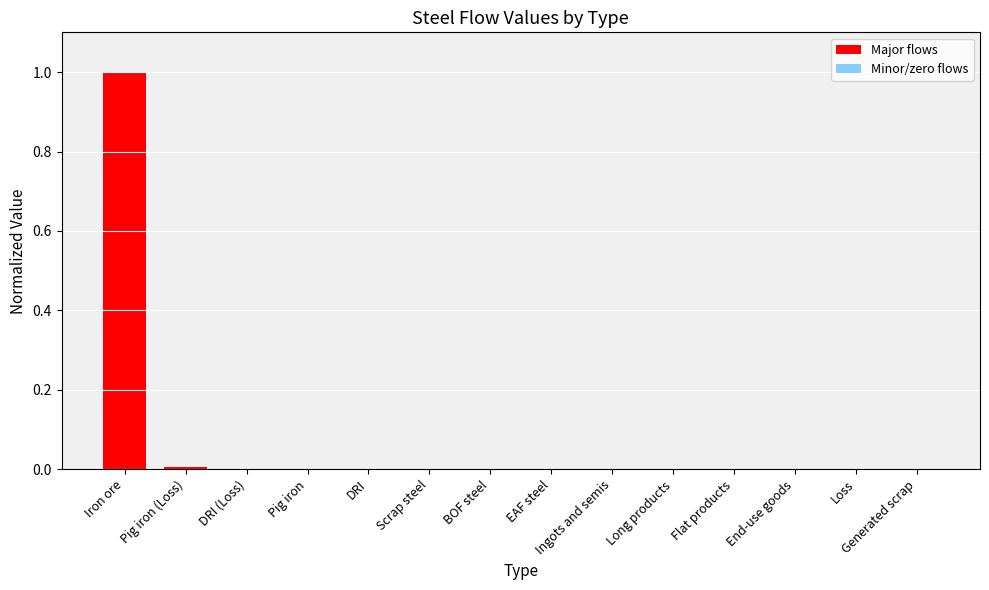

Between Iron ore and Scrap steel, which is larger?

Iron ore